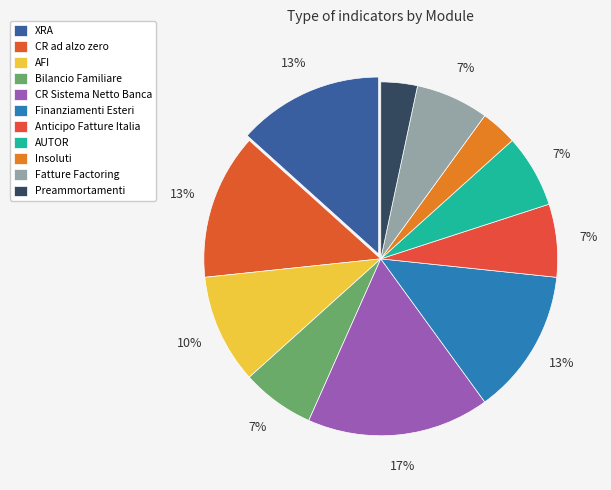

How many segments does this pie chart have?

11